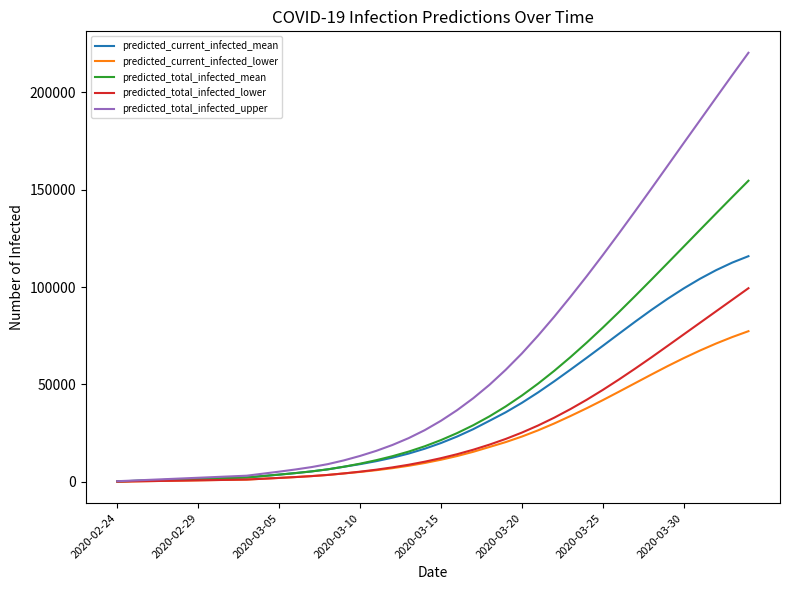

What are all the series names shown in the legend?

predicted_current_infected_mean, predicted_current_infected_lower, predicted_total_infected_mean, predicted_total_infected_lower, predicted_total_infected_upper